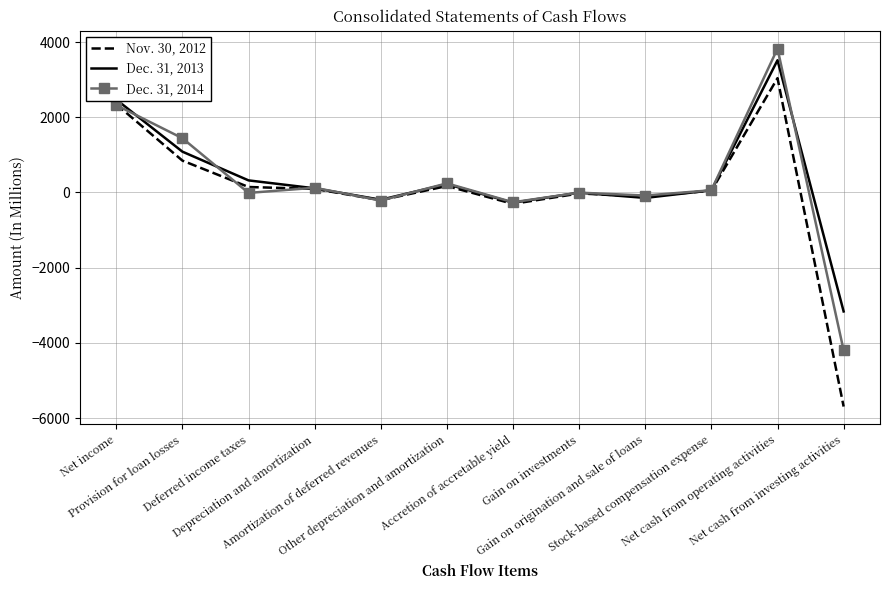

What is the difference between the Dec. 31, 2014 values at Stock-based compensation expense and Net income?

2263